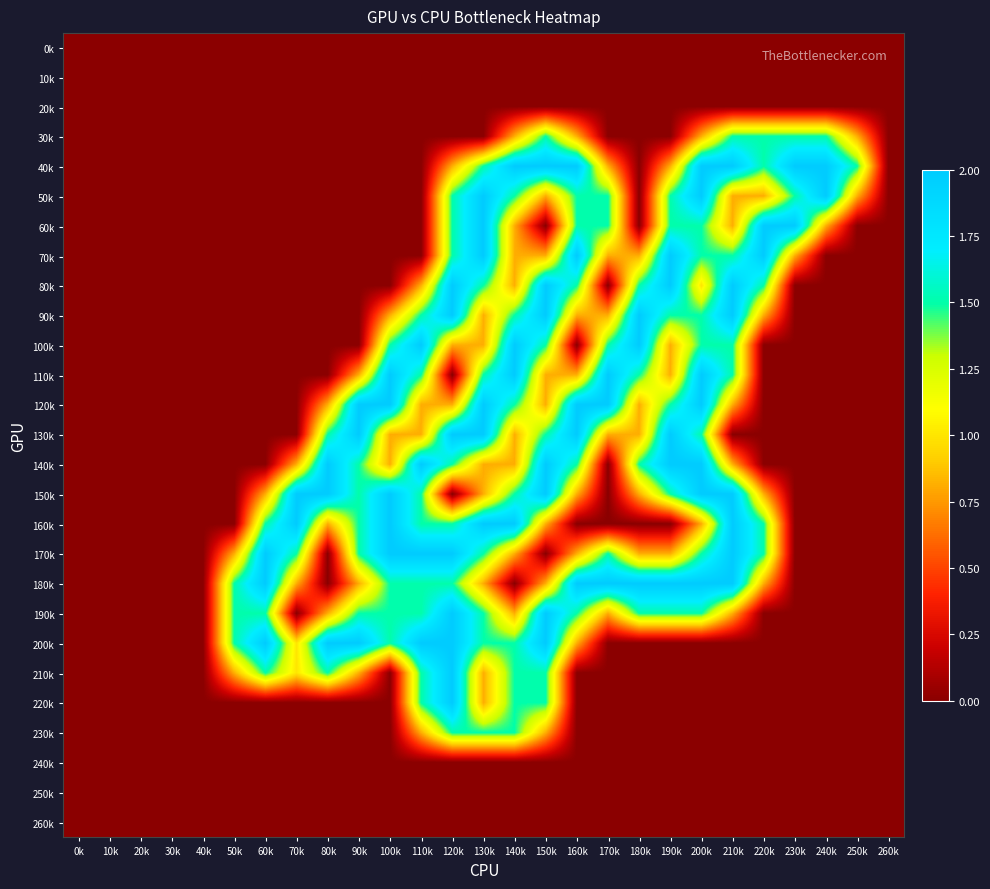

At which category is the sum across all series the highest?

120k